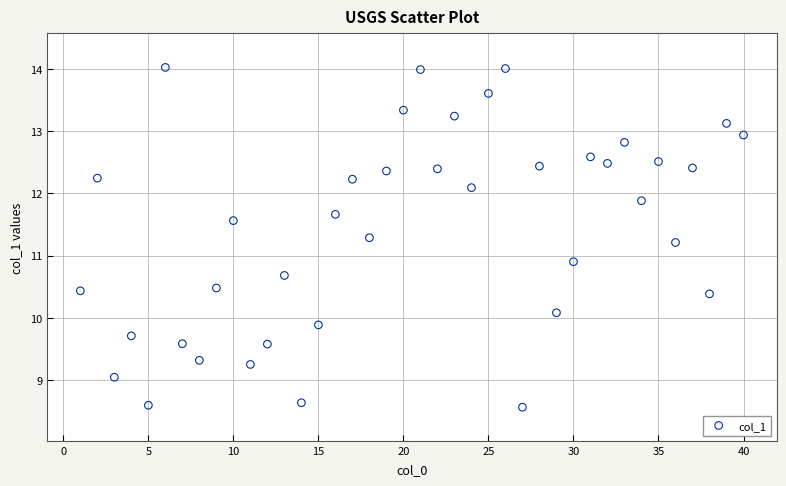

What is the range of X values (max minus min)?

39.0